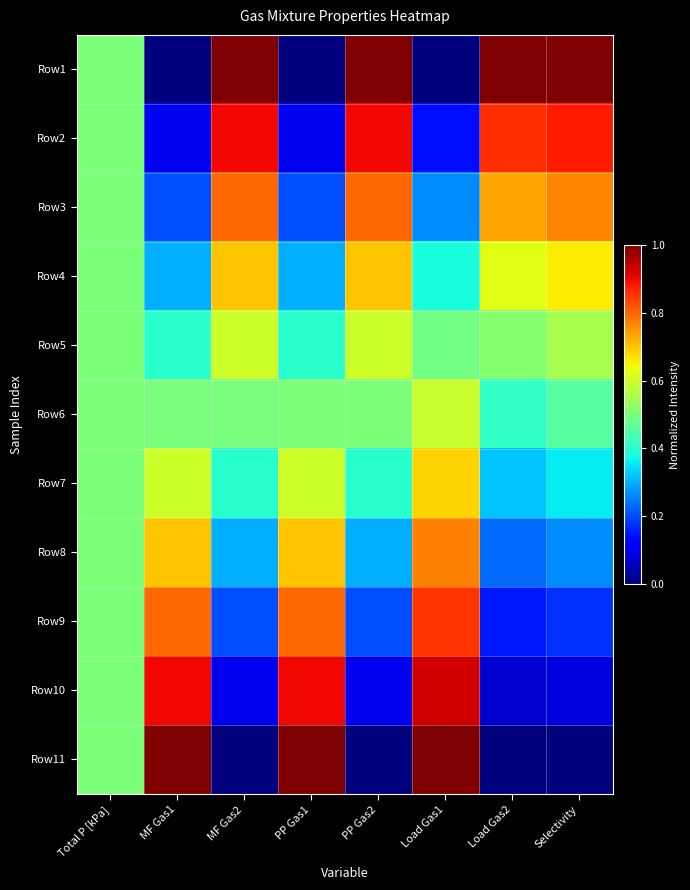

Reading left to right, what are all the values shown in this chart?

Row1: Total P [kPa]=0.5	MF Gas1=0.0	MF Gas2=1.0	PP Gas1=0.0	PP Gas2=1.0	Load Gas1=0.0	Load Gas2=1.0	Selectivity=1.0
Row2: Total P [kPa]=0.5	MF Gas1=0.1	MF Gas2=0.9	PP Gas1=0.1	PP Gas2=0.9	Load Gas1=0.1	Load Gas2=0.9	Selectivity=0.9
Row3: Total P [kPa]=0.5	MF Gas1=0.2	MF Gas2=0.8	PP Gas1=0.2	PP Gas2=0.8	Load Gas1=0.3	Load Gas2=0.7	Selectivity=0.8
Row4: Total P [kPa]=0.5	MF Gas1=0.3	MF Gas2=0.7	PP Gas1=0.3	PP Gas2=0.7	Load Gas1=0.4	Load Gas2=0.6	Selectivity=0.7
Row5: Total P [kPa]=0.5	MF Gas1=0.4	MF Gas2=0.6	PP Gas1=0.4	PP Gas2=0.6	Load Gas1=0.5	Load Gas2=0.5	Selectivity=0.6
Row6: Total P [kPa]=0.5	MF Gas1=0.5	MF Gas2=0.5	PP Gas1=0.5	PP Gas2=0.5	Load Gas1=0.6	Load Gas2=0.4	Selectivity=0.5
Row7: Total P [kPa]=0.5	MF Gas1=0.6	MF Gas2=0.4	PP Gas1=0.6	PP Gas2=0.4	Load Gas1=0.7	Load Gas2=0.3	Selectivity=0.4
Row8: Total P [kPa]=0.5	MF Gas1=0.7	MF Gas2=0.3	PP Gas1=0.7	PP Gas2=0.3	Load Gas1=0.8	Load Gas2=0.2	Selectivity=0.3
Row9: Total P [kPa]=0.5	MF Gas1=0.8	MF Gas2=0.2	PP Gas1=0.8	PP Gas2=0.2	Load Gas1=0.9	Load Gas2=0.1	Selectivity=0.2
Row10: Total P [kPa]=0.5	MF Gas1=0.9	MF Gas2=0.1	PP Gas1=0.9	PP Gas2=0.1	Load Gas1=0.9	Load Gas2=0.1	Selectivity=0.1
Row11: Total P [kPa]=0.5	MF Gas1=1.0	MF Gas2=0.0	PP Gas1=1.0	PP Gas2=0.0	Load Gas1=1.0	Load Gas2=0.0	Selectivity=0.0